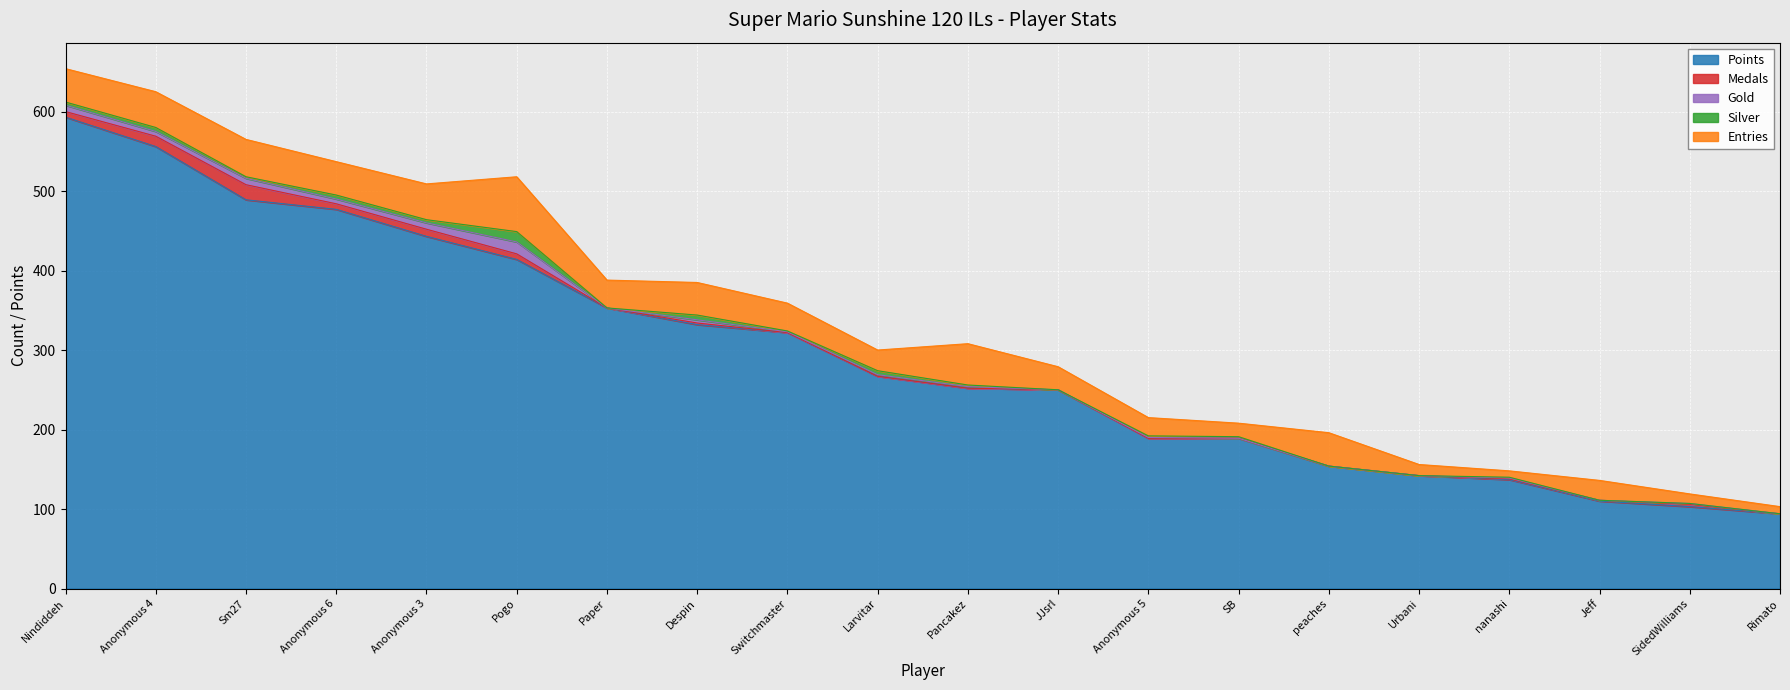

What are all the series names shown in the legend?

Points, Medals, Gold, Silver, Entries